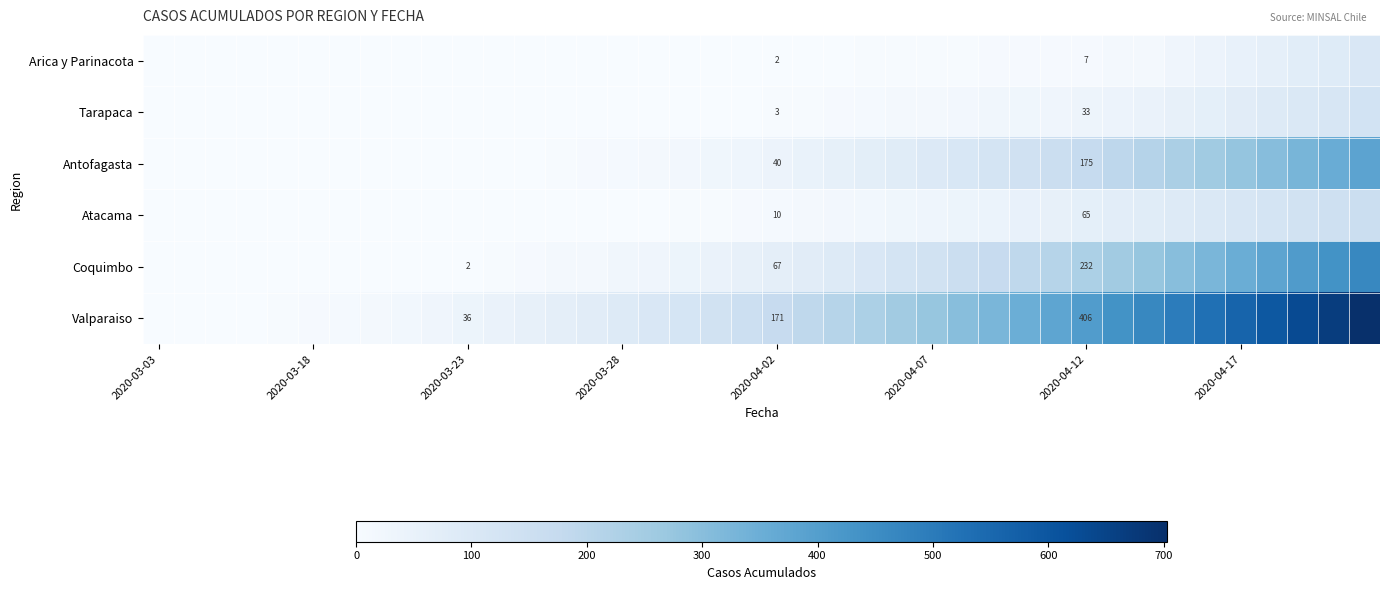

What is the difference between the highest and lowest values at 2020-04-02?

169